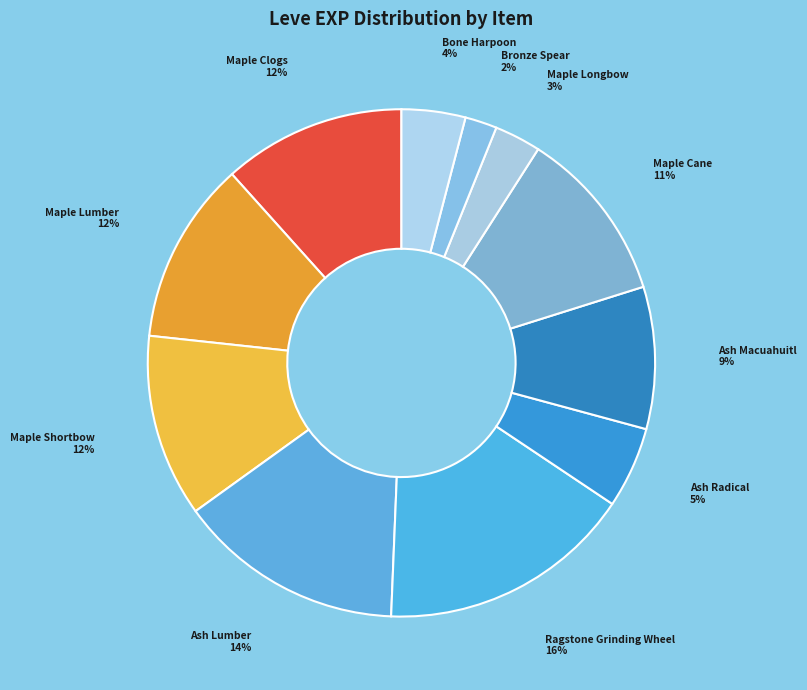

What percentage is the Maple Cane slice, to the nearest percent?

11%